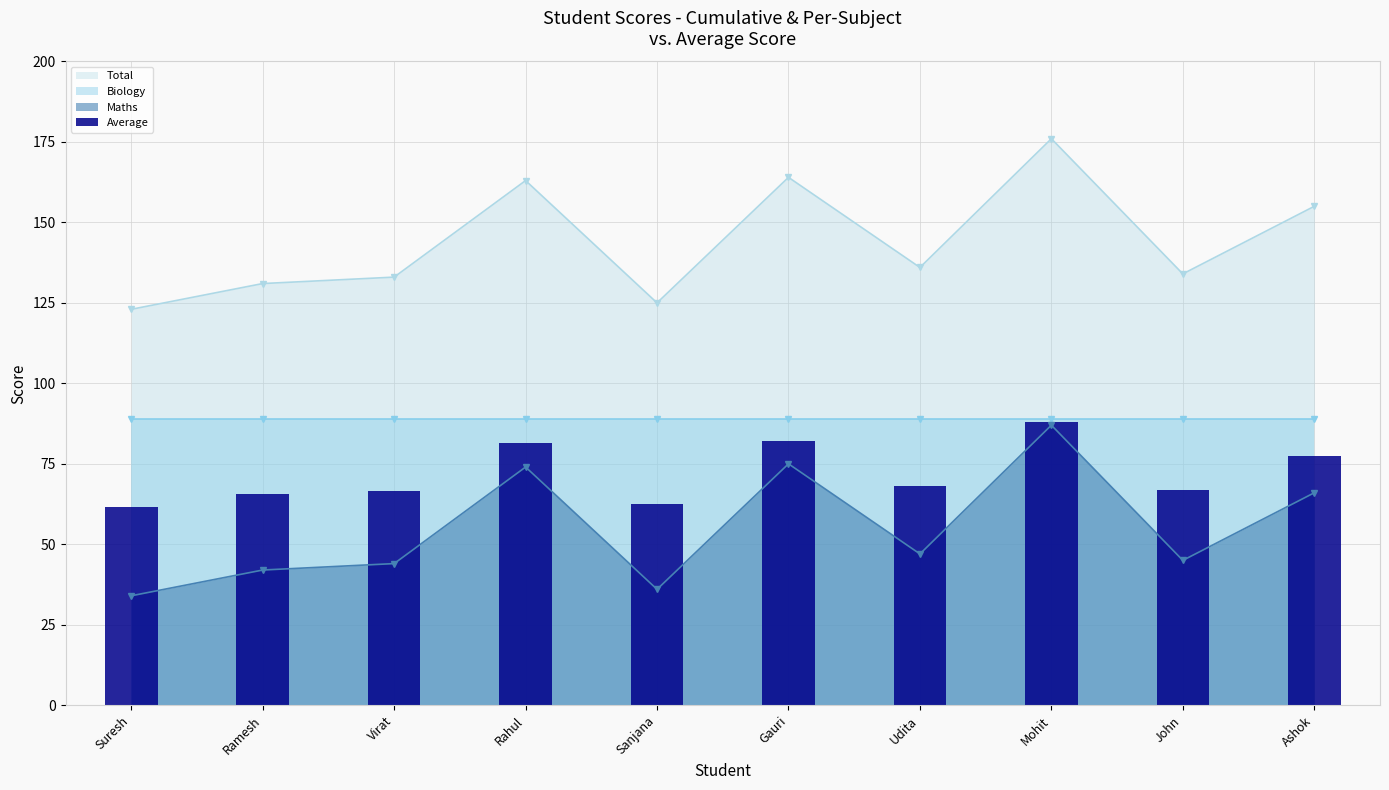

The Total series shows 42 at Mohit. True or false?

False